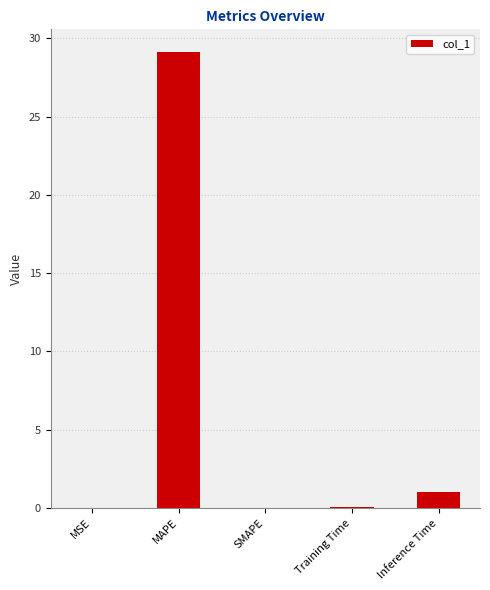

What is the sum of all values?

30.2